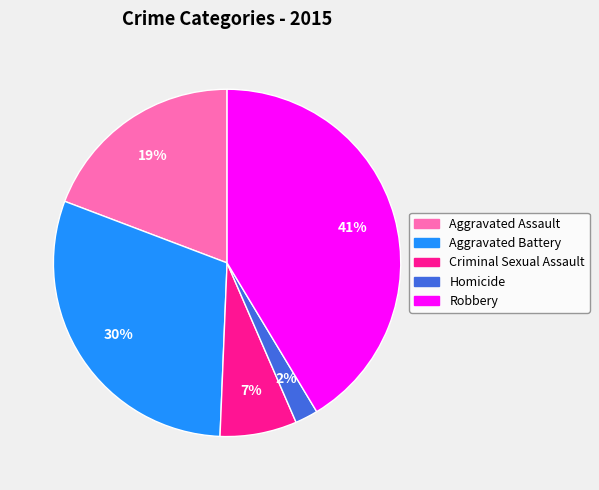

Is the sum of Aggravated Battery and Homicide greater than half?

No